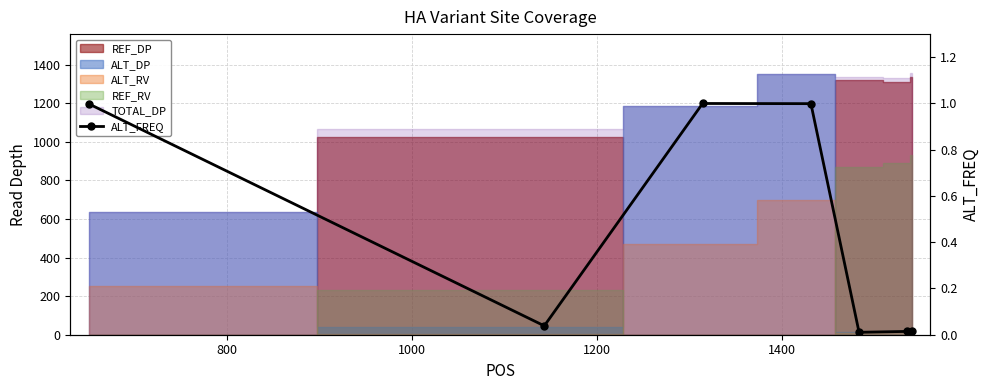

Is it true that the value at 1600 is 0.0?

False